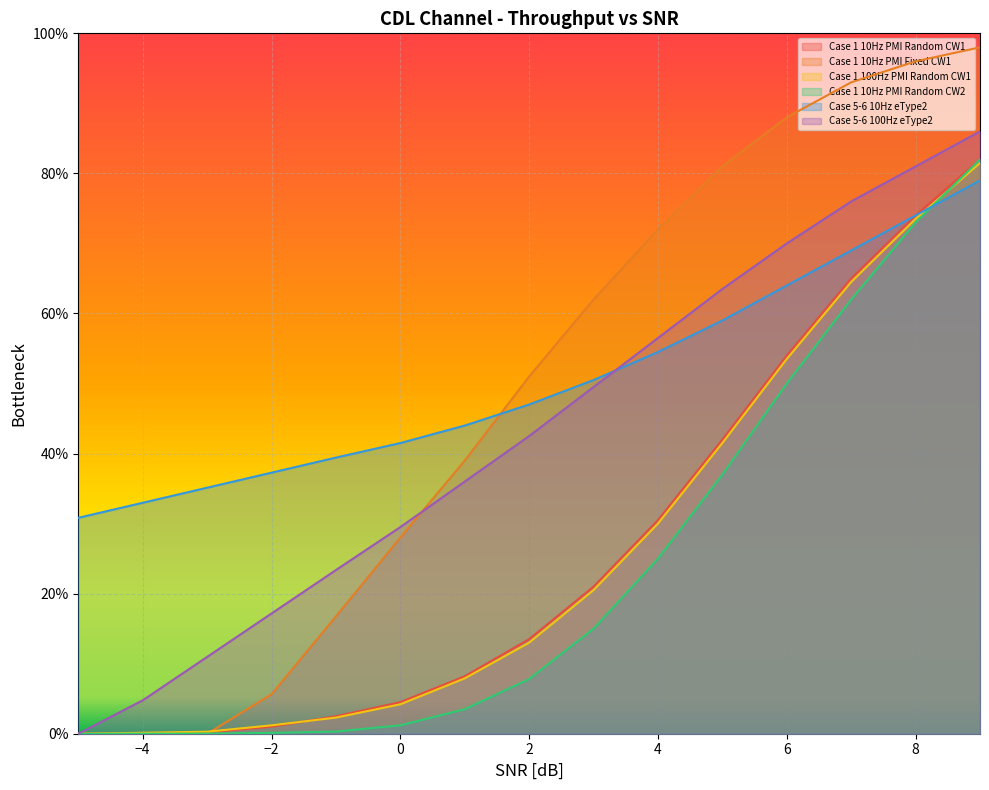

Rank the series by their maximum value, from highest to lowest.

Case 1 10Hz PMI Fixed CW1, Case 5-6 100Hz eType2, Case 1 10Hz PMI Random CW1, Case 1 10Hz PMI Random CW2, Case 1 100Hz PMI Random CW1, Case 5-6 10Hz eType2